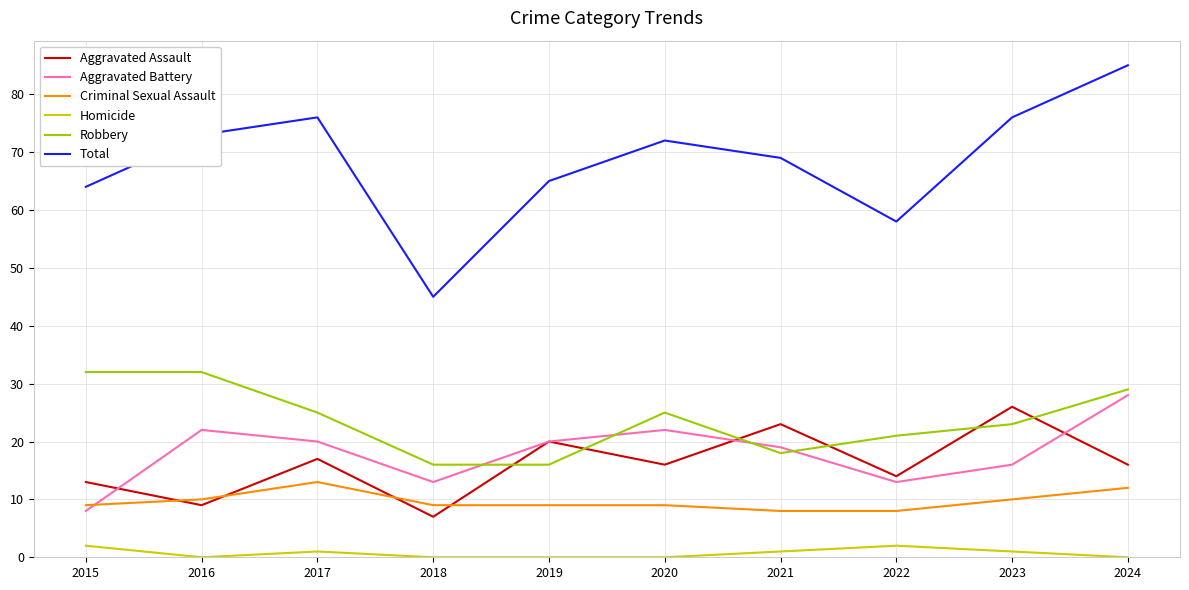

True or false: Total has more than 2 points higher than both neighbors.

False